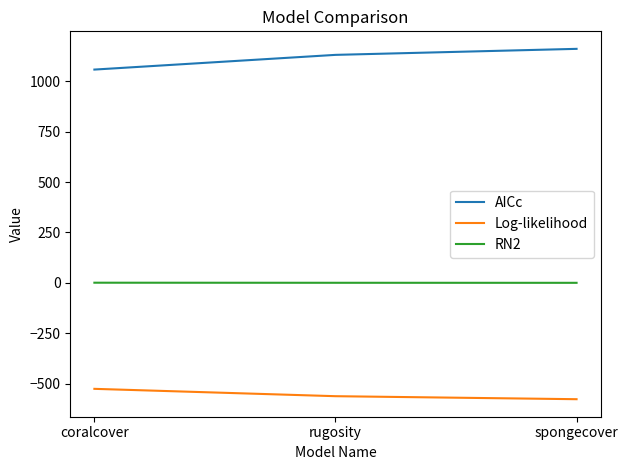

What is the sum of all AICc values?

3350.5